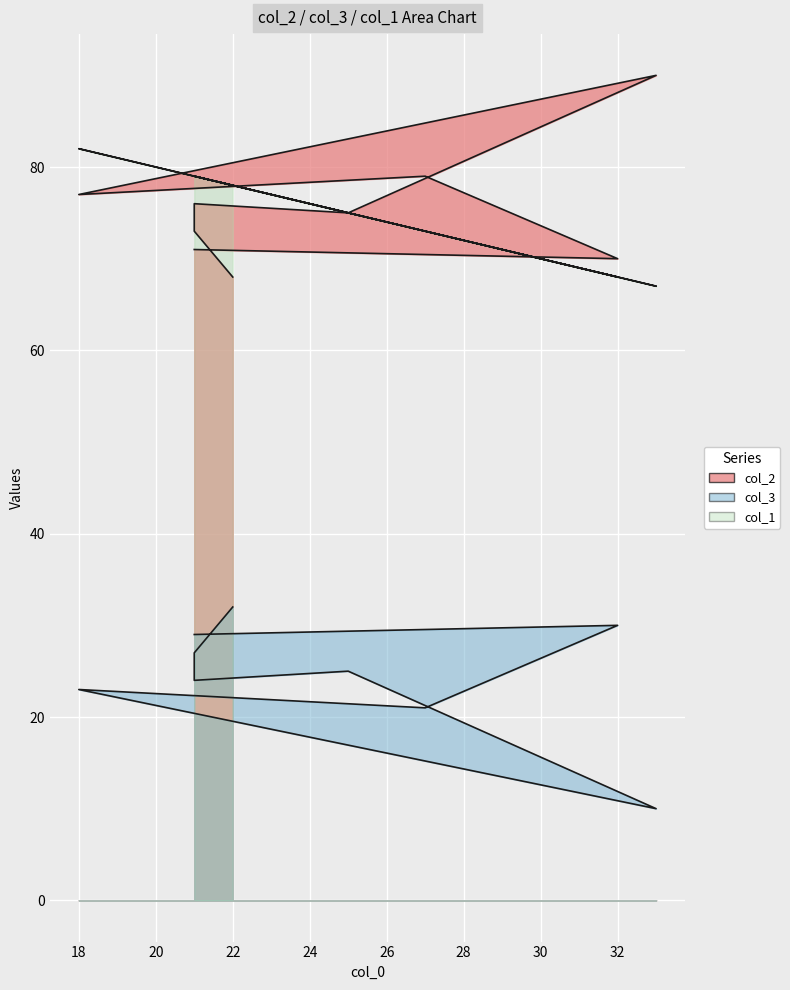

Rank the series at 21 from highest to lowest value.

col_1, col_2, col_3